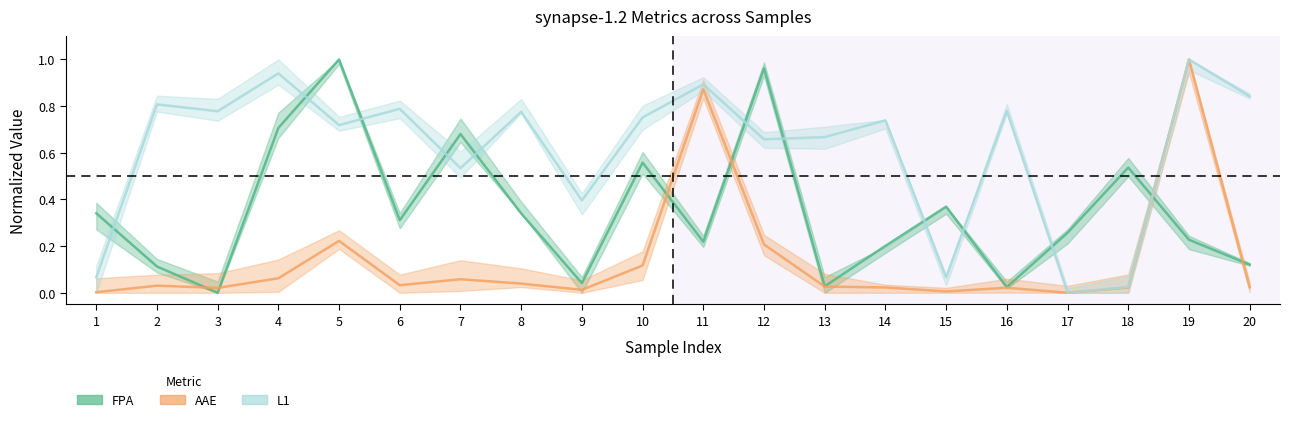

At which label does FPA reach its peak?

5